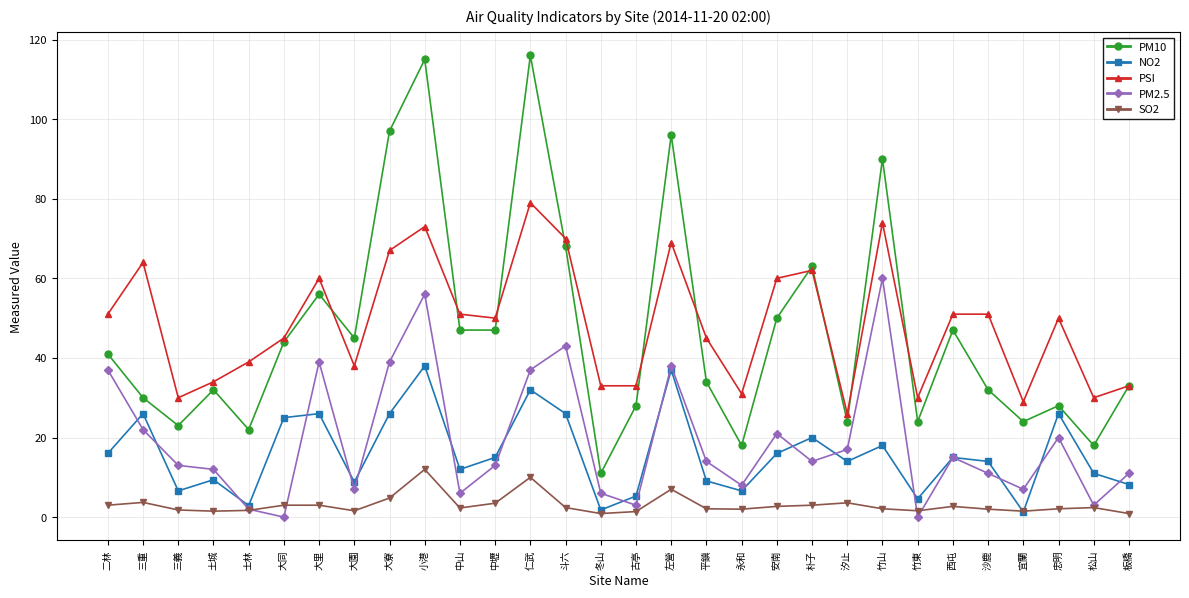

In PM2.5, how many points are higher than both neighbors (excluding endpoints)?

8